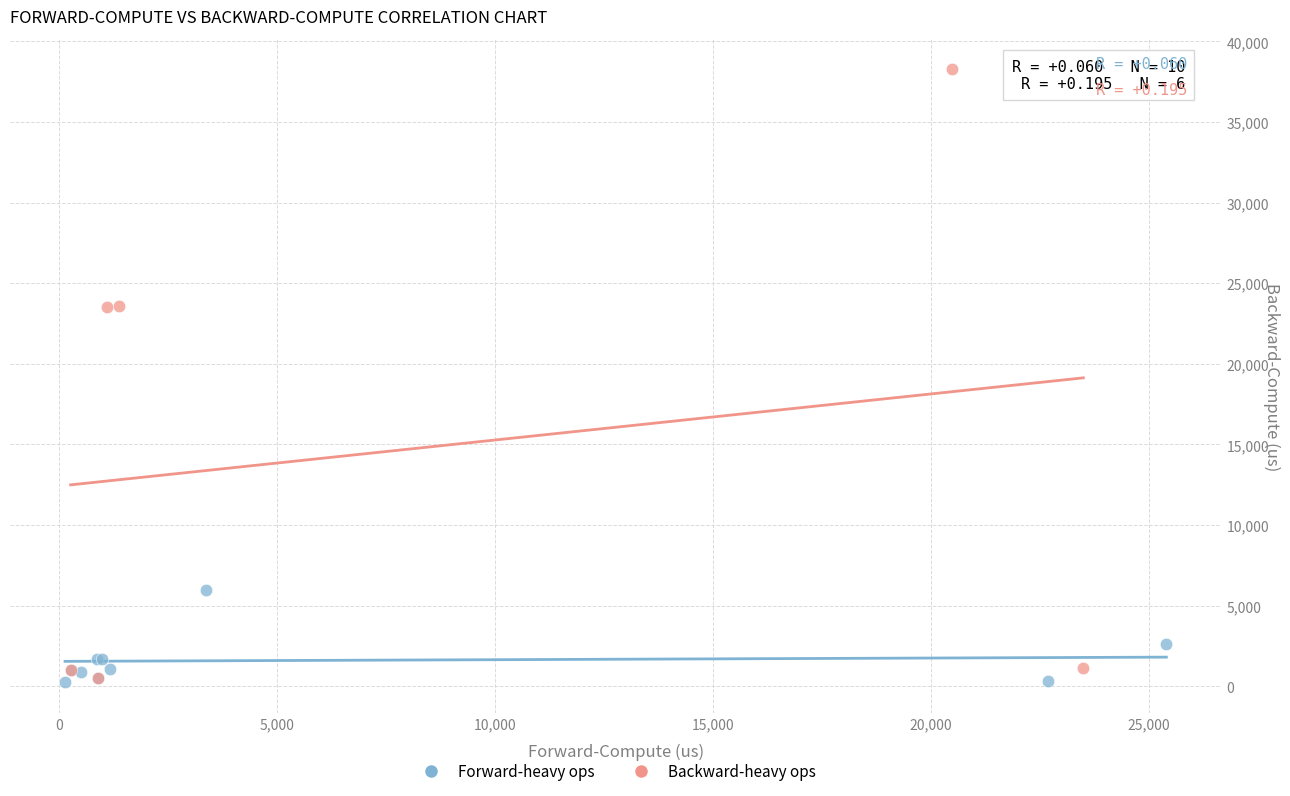

Which series contains the highest Y value?

Backward-heavy ops